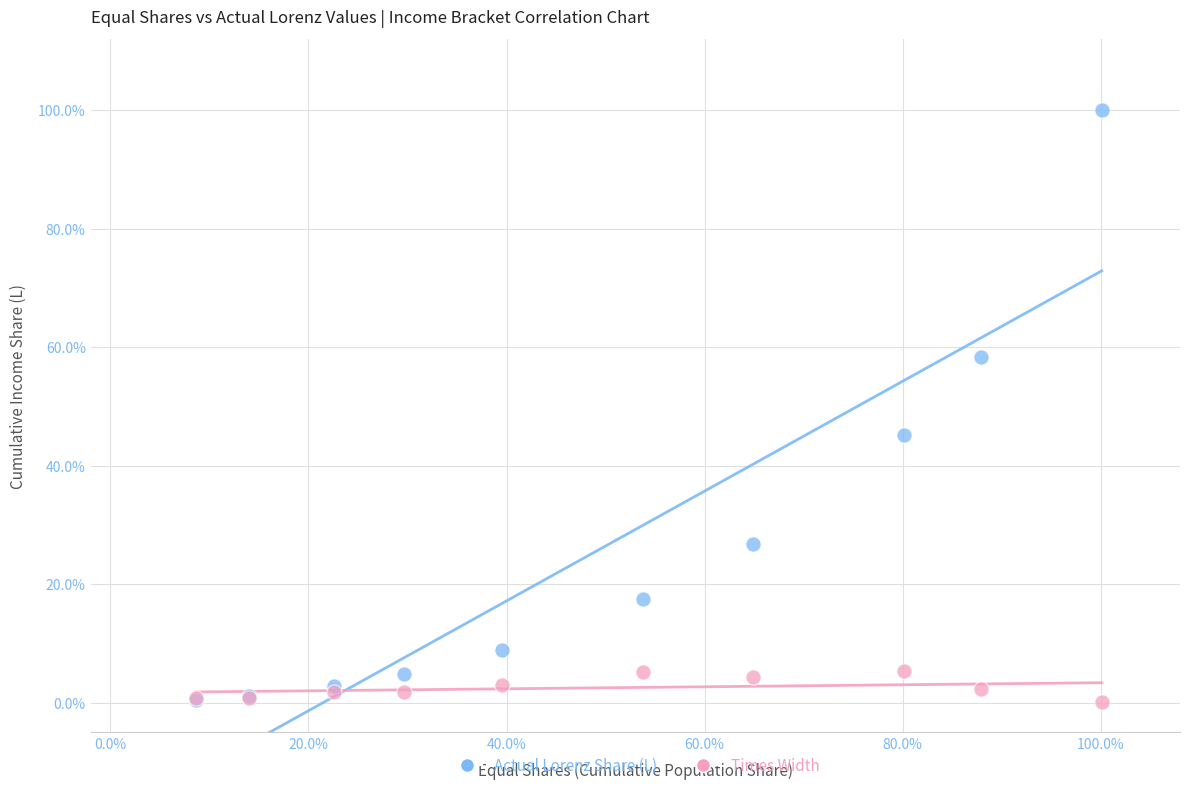

Which series reaches the maximum Y coordinate?

Actual Lorenz Share (L)